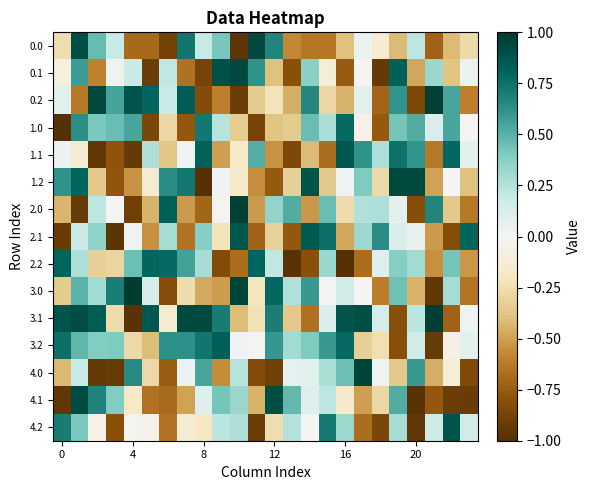

What is the greatest value displayed?

1.0